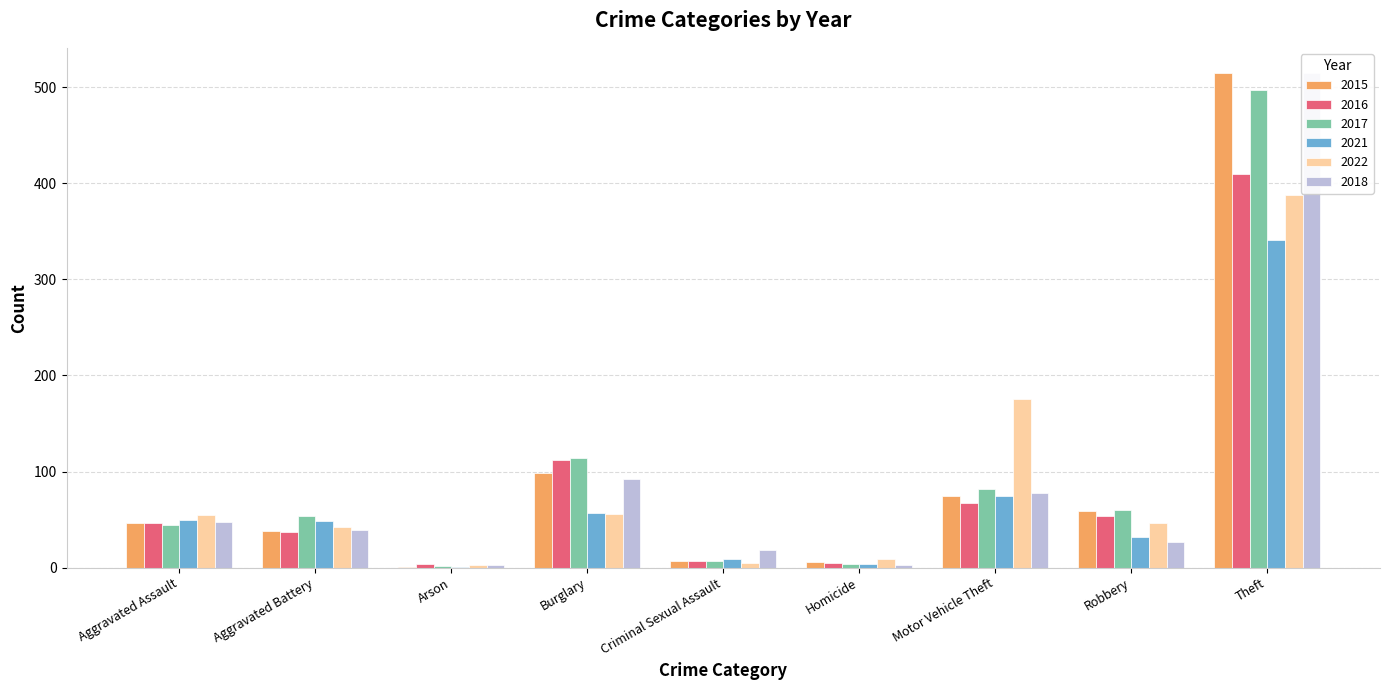

What is the difference between the 2016 values at Motor Vehicle Theft and Arson?

63